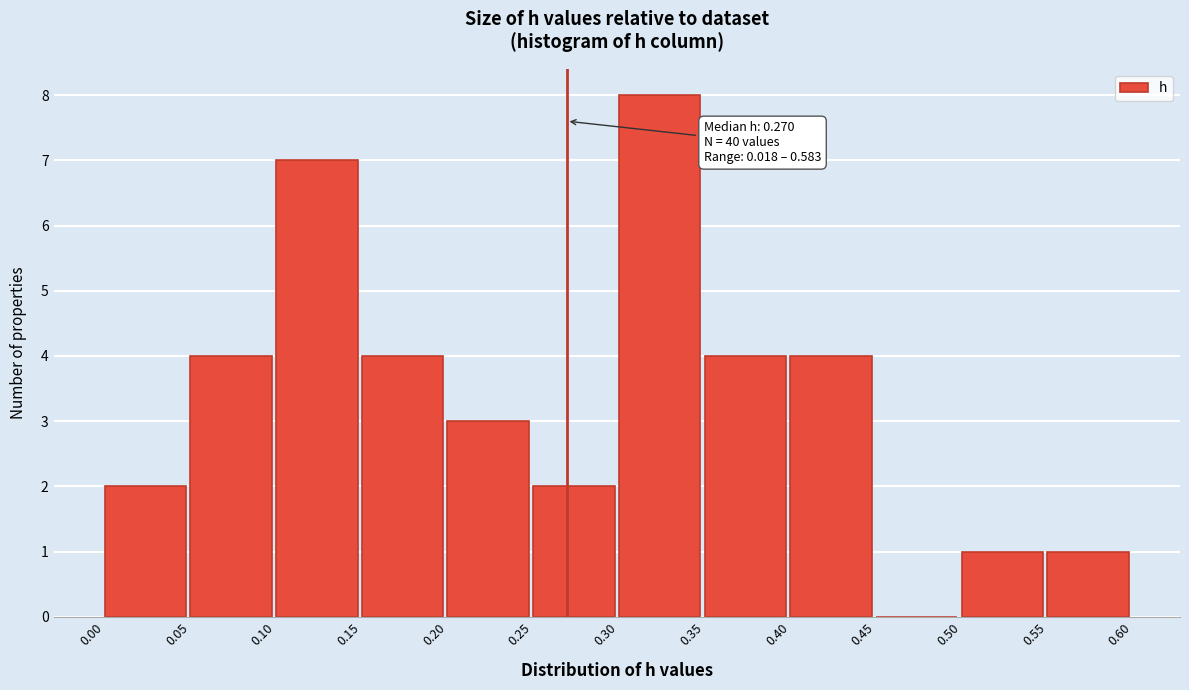

Which range on the x-axis has the tallest bar?

0.30 to 0.35